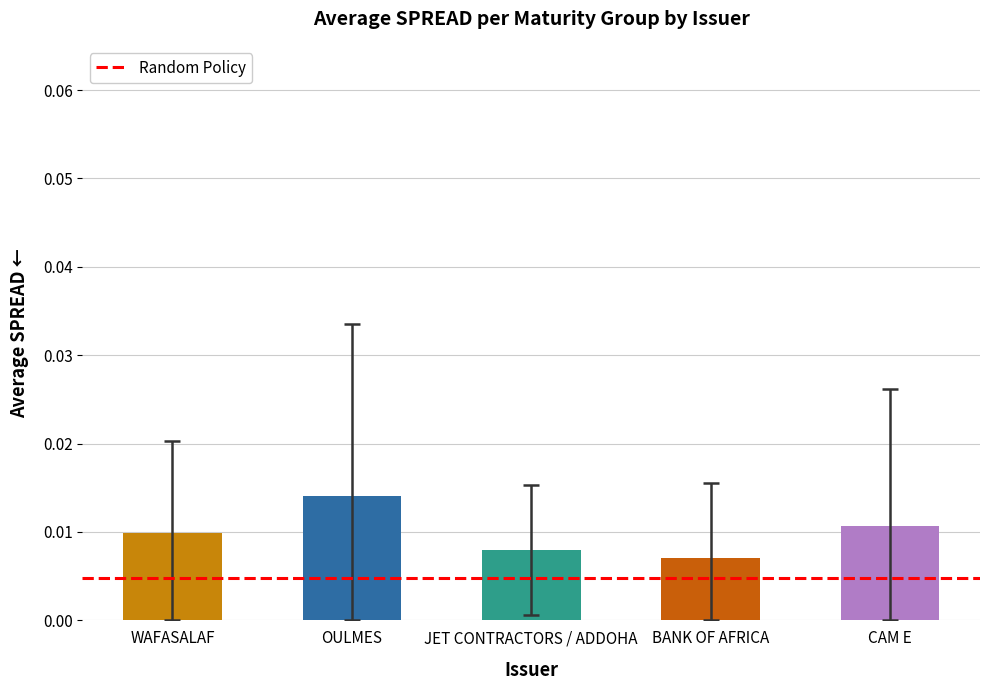

Which has a higher value, WAFASALAF or JET CONTRACTORS / ADDOHA?

WAFASALAF